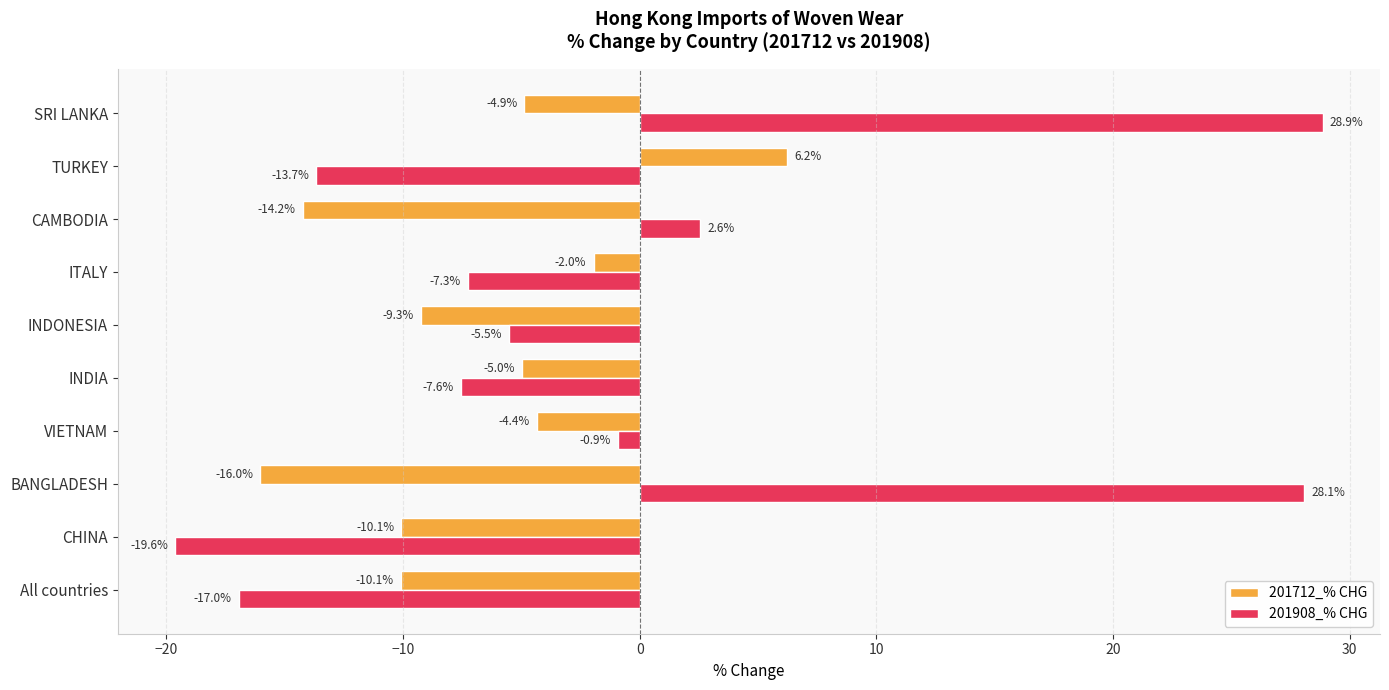

What is the spread (max minus min) of values at TURKEY?

19.9